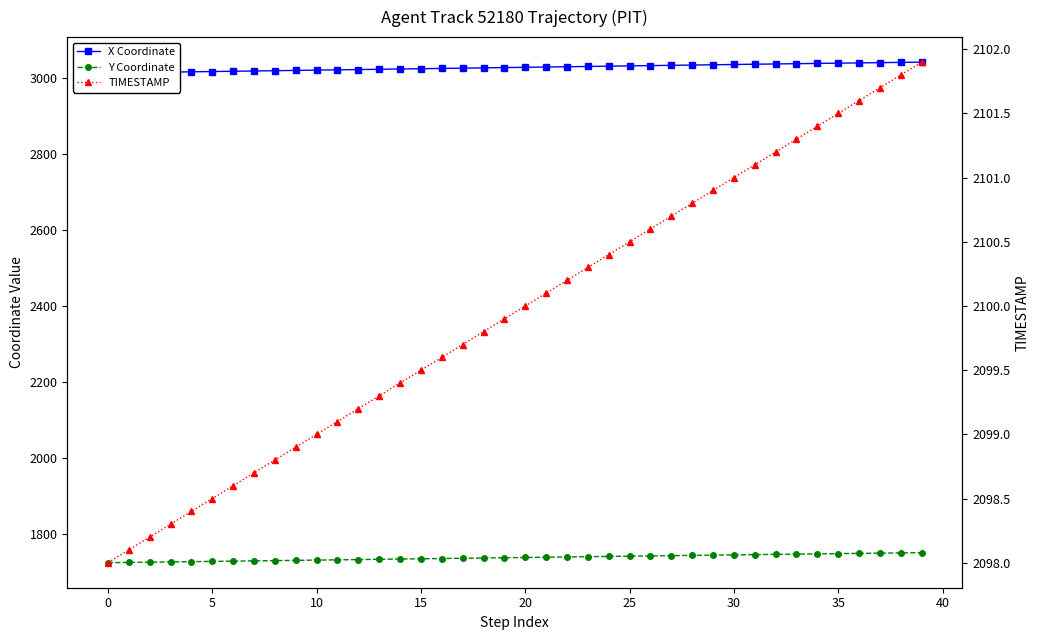

What is the total value across all series at 14?

6858.2